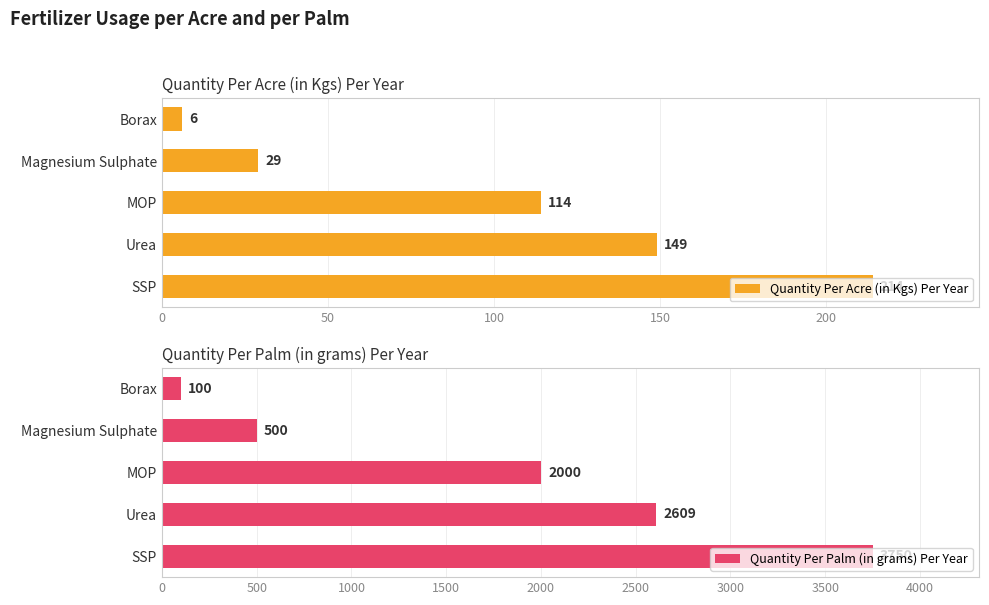

How many bars are there in each group?

2